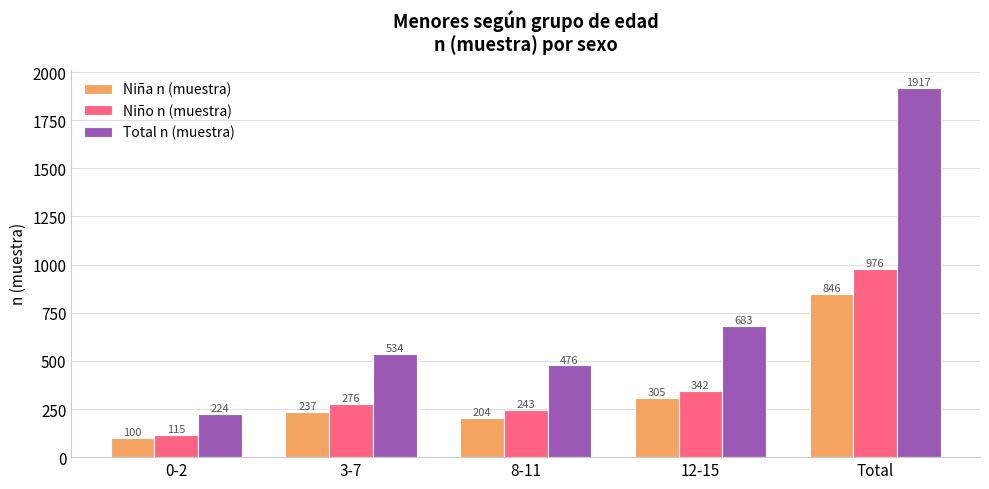

How many bars are there in total?

15